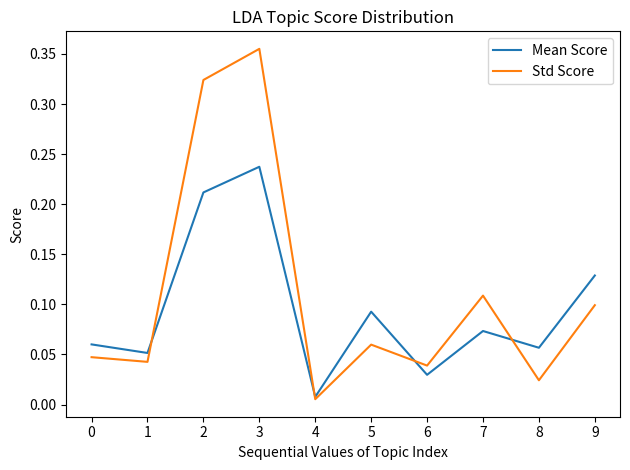

At which label does Std Score reach its peak?

3